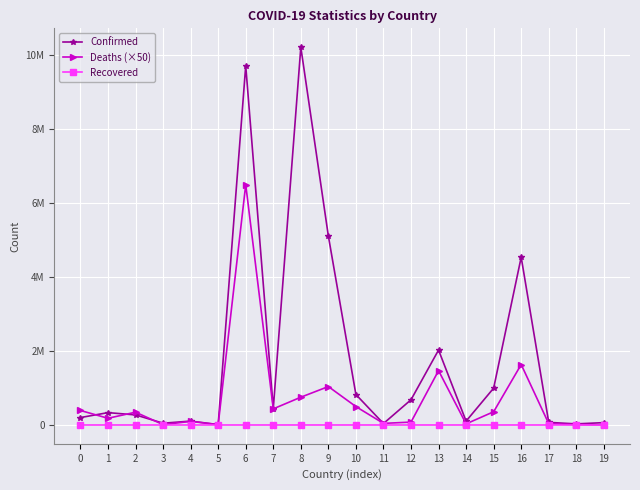

List the labels in order of Deaths (×50) value, largest first.

6, 16, 13, 9, 8, 10, 7, 0, 15, 2, 1, 4, 12, 11, 17, 14, 18, 3, 5, 19